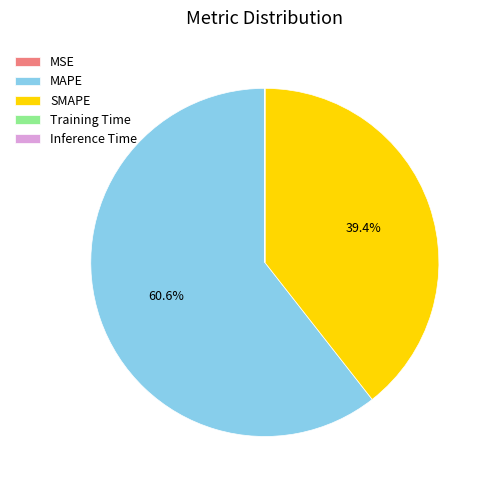

What percentage is the MAPE slice, to the nearest percent?

61%